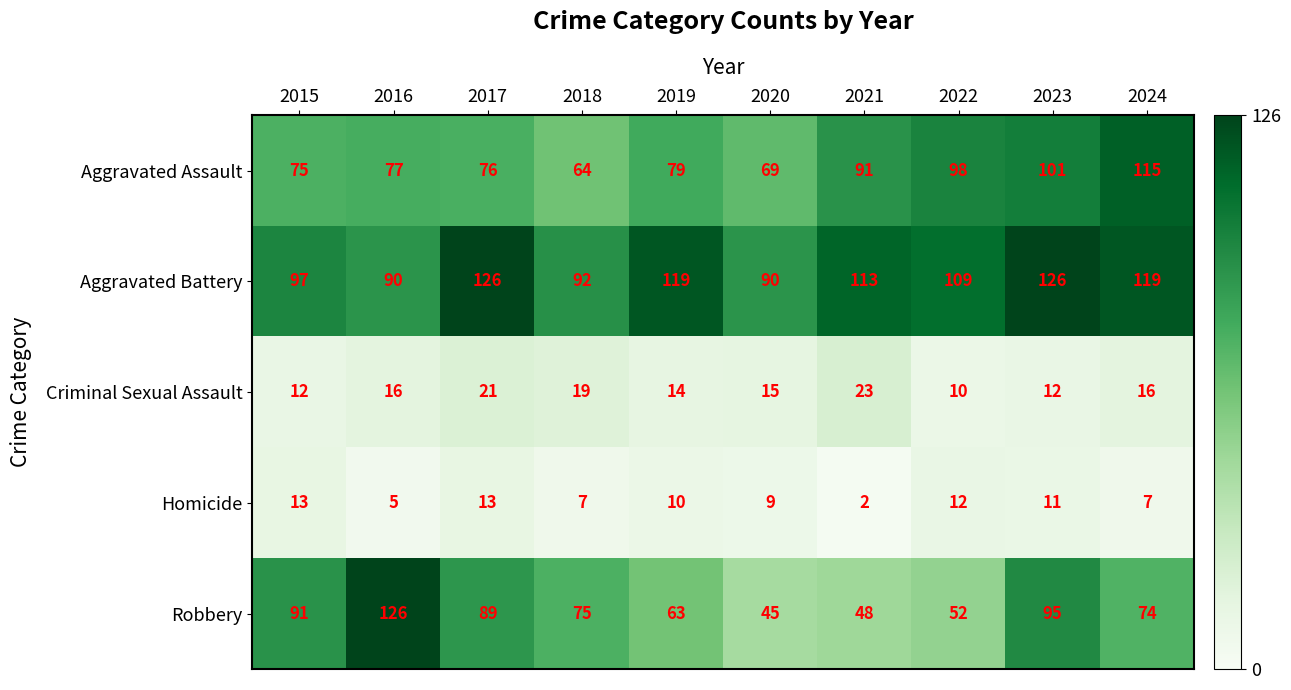

What is the sum of all Homicide values?

89